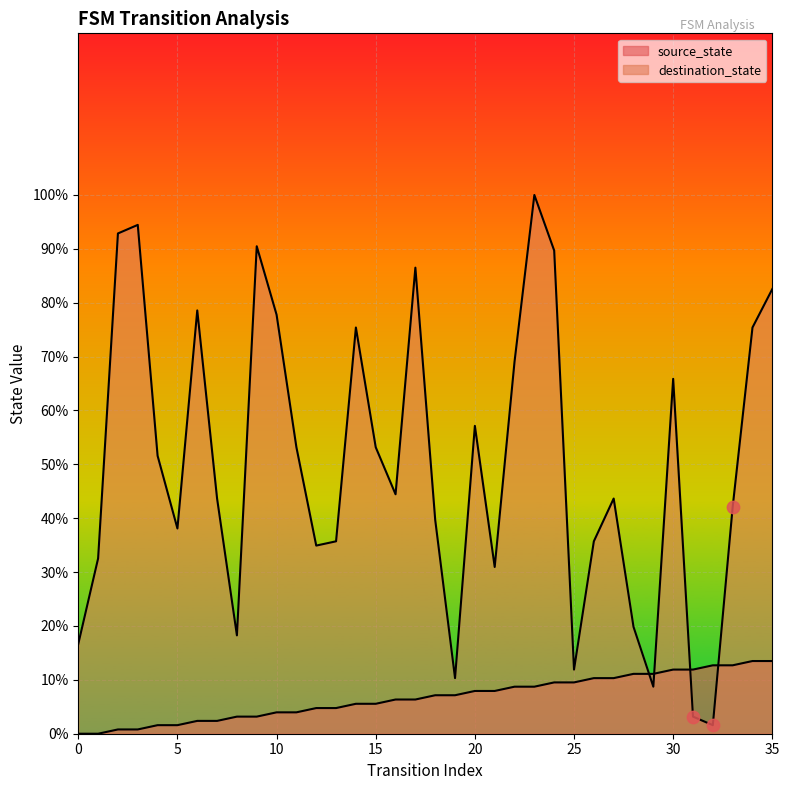

Which series reaches the minimum Y coordinate?

source_state